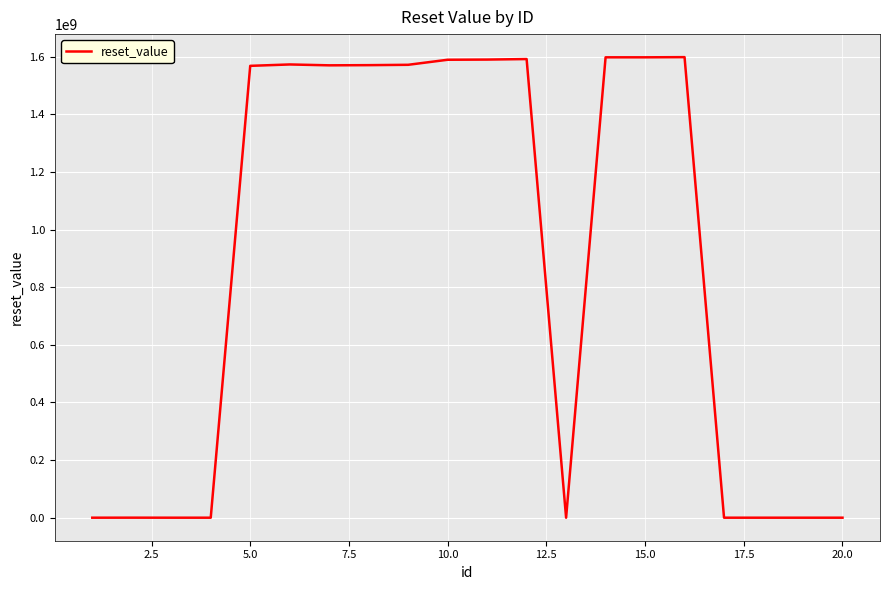

True or false: there are more than 1 points higher than both neighbors.

True